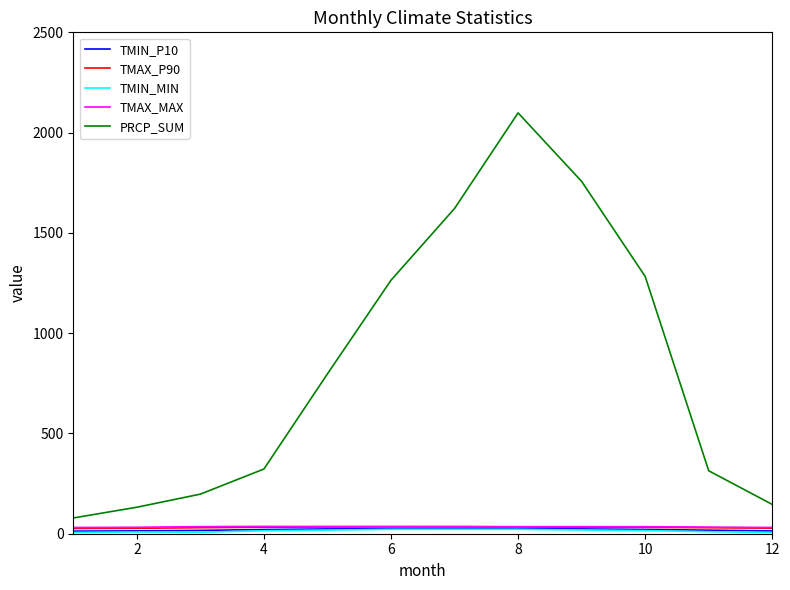

Which series has the largest total across all categories?

PRCP_SUM